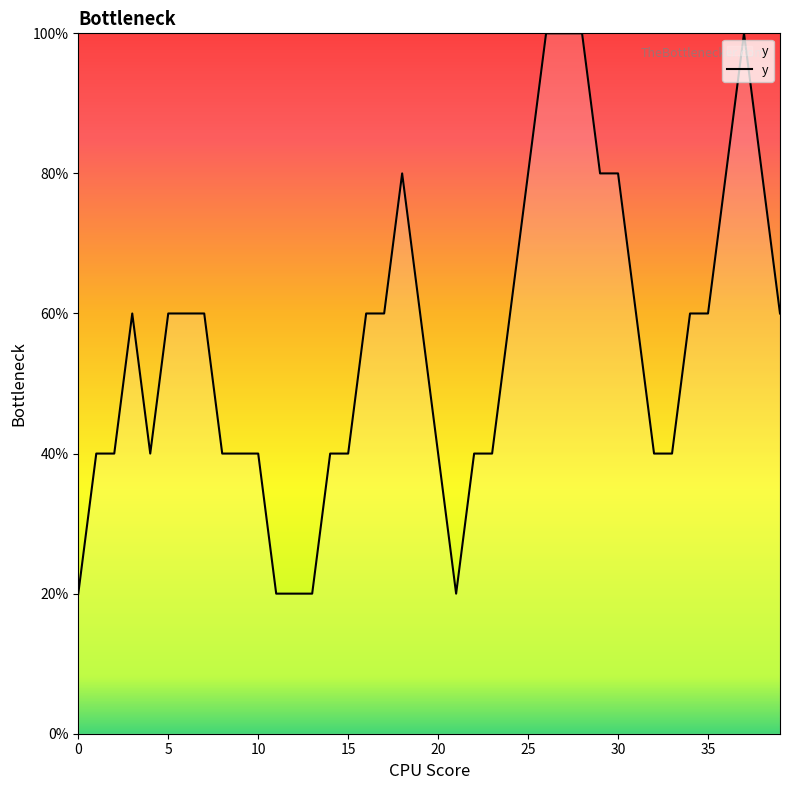

What is the minimum value shown in the chart?

20.0